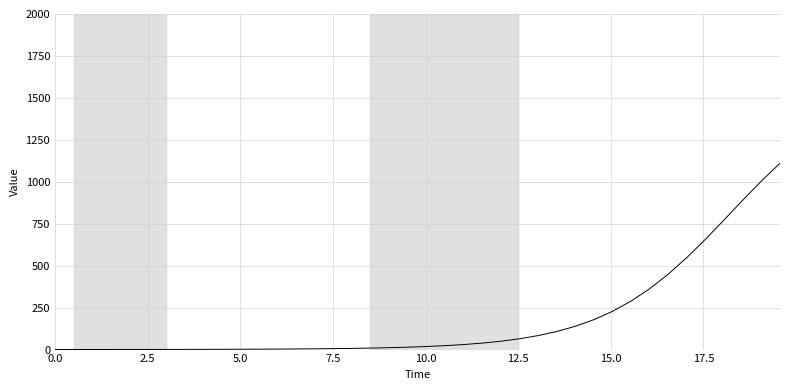

Is this an area chart (filled region under the line)?

No